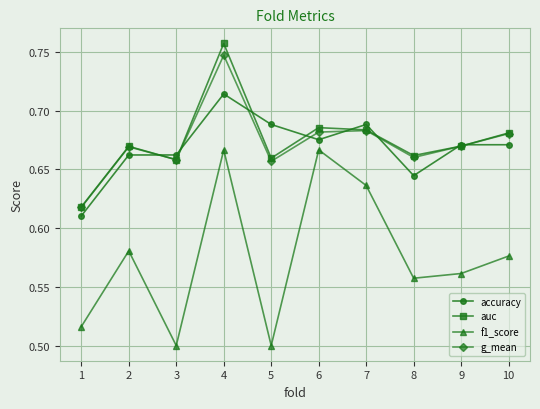

How many interior local valleys does the f1_score series have?

3